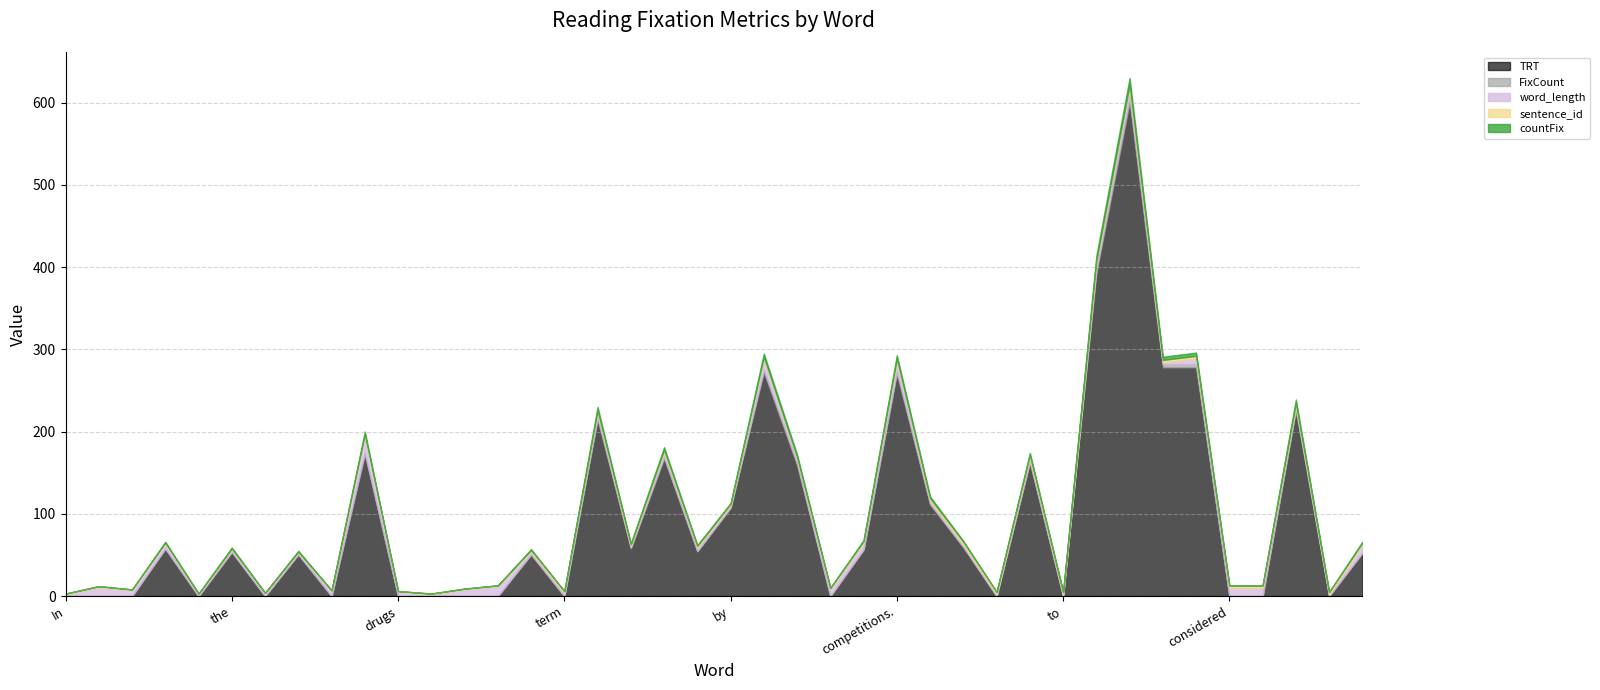

Which series ends up on top after the final intersection of TRT and word_length?

TRT